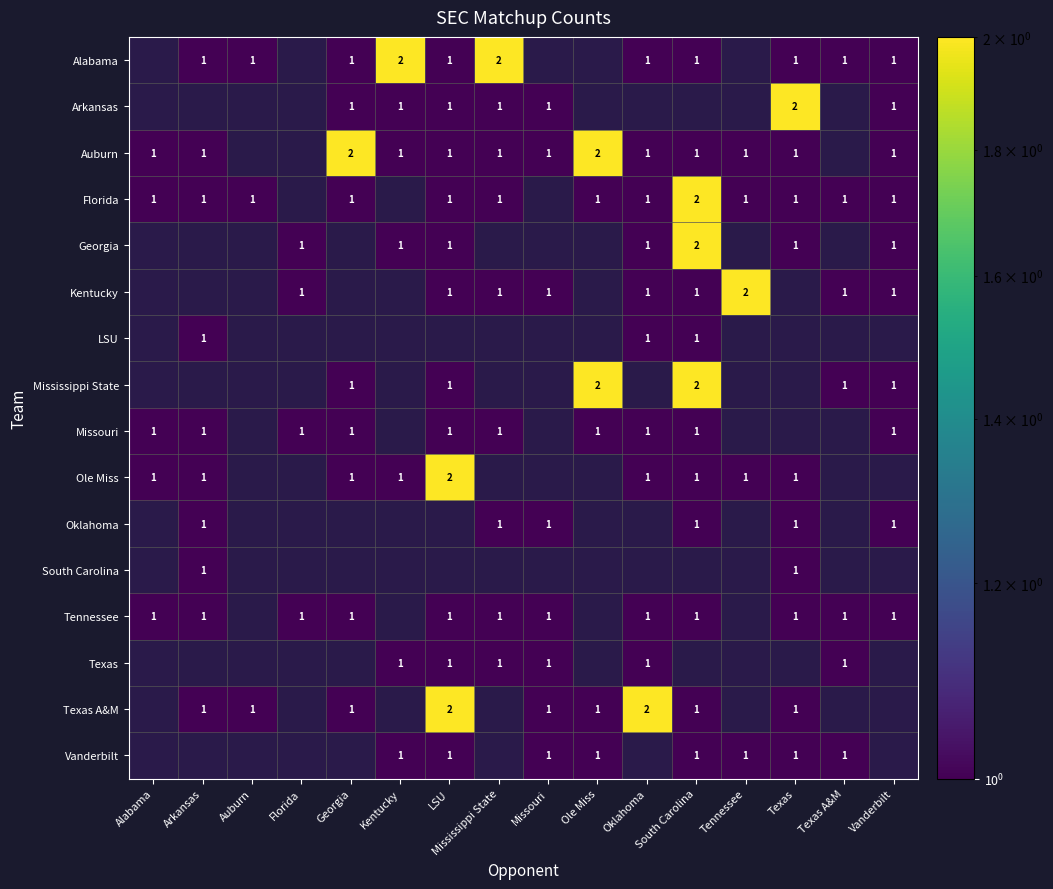

Is it true that Georgia equals 1 at Oklahoma?

True